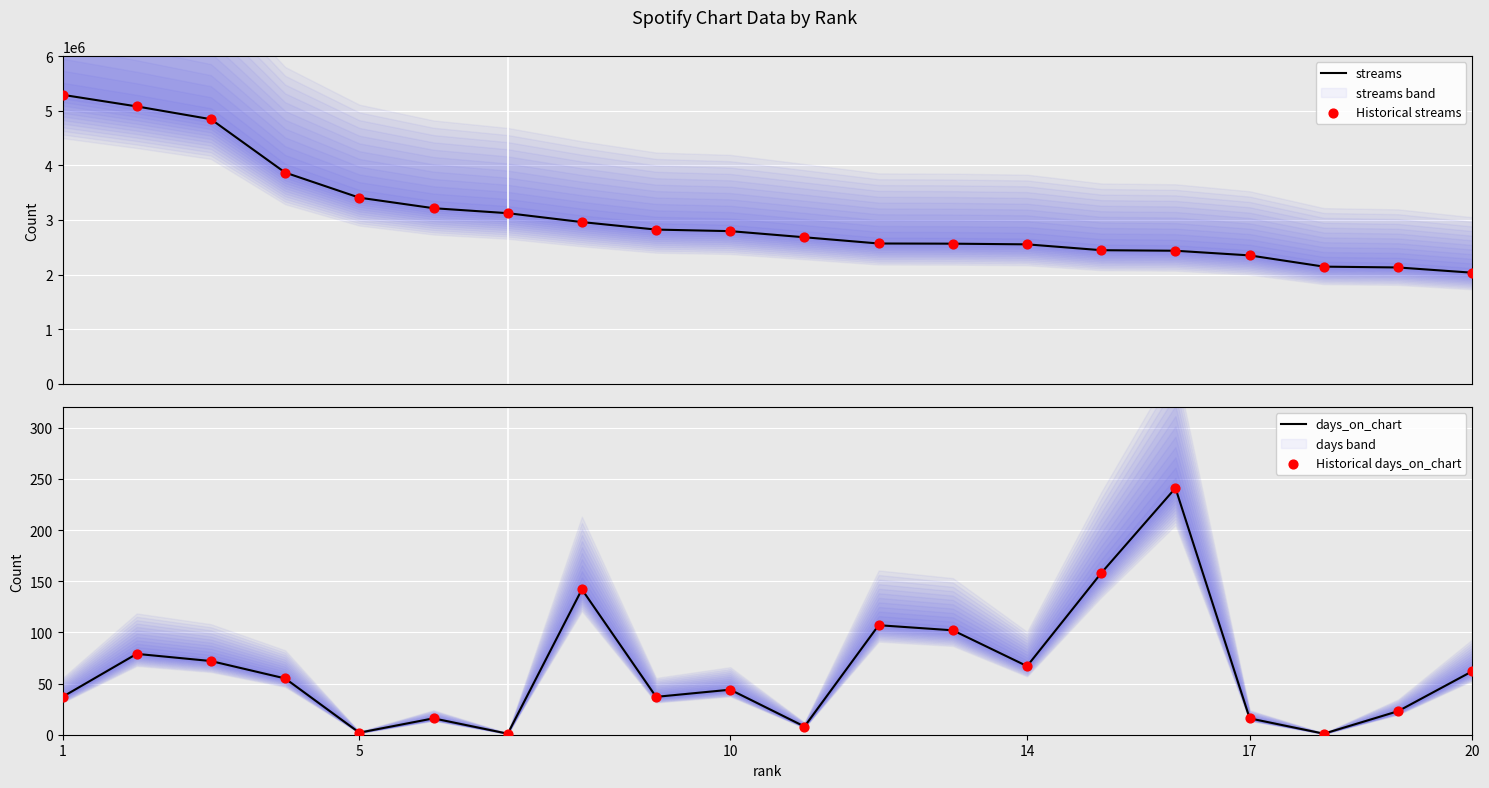

At which category is the sum across all series the highest?

1